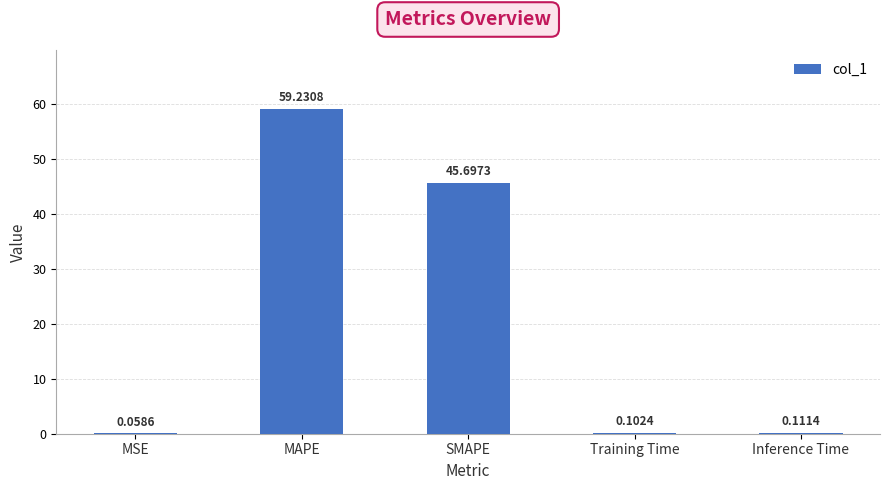

Which category has the highest value across all series?

MAPE